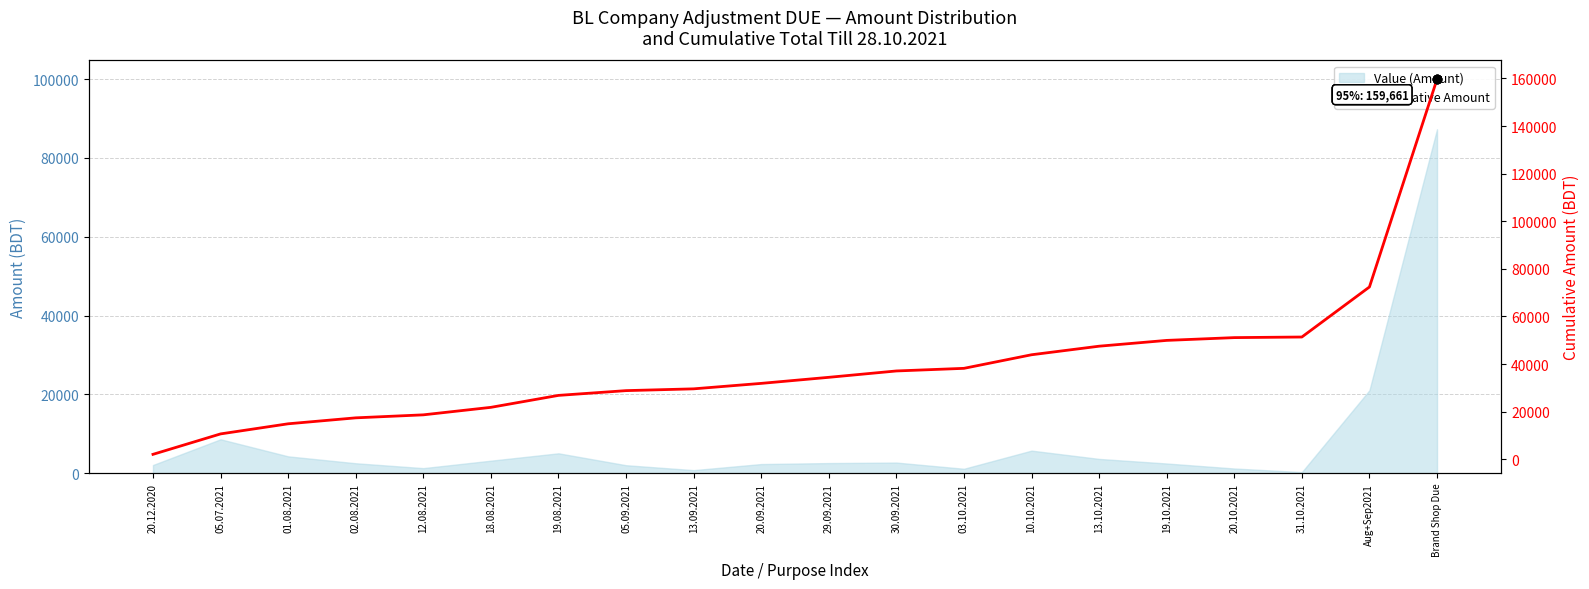

What is the ratio of the value at 20.09.2021 to the value at 31.10.2021?

0.6